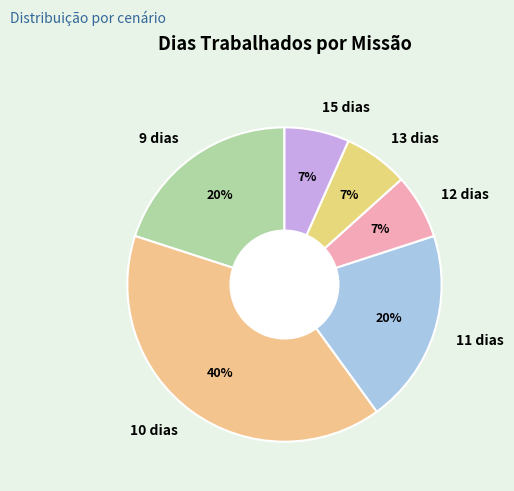

Which slice is the largest?

10 dias